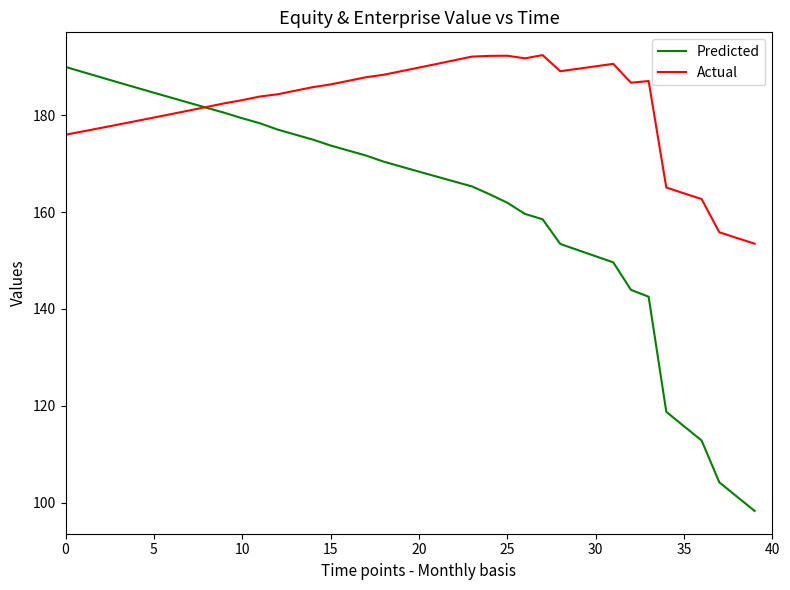

What is the minimum value shown in the chart?

98.3